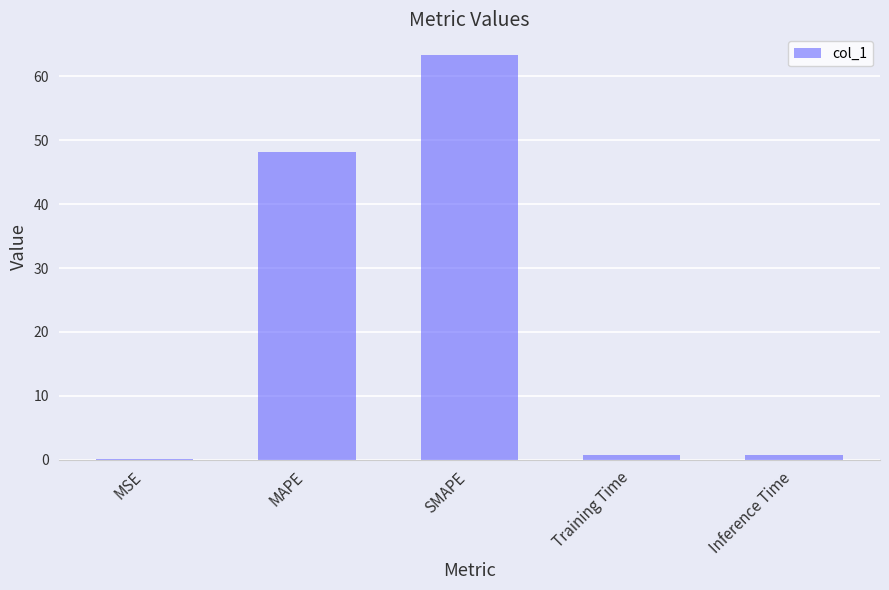

What is the sum of the values at MSE and SMAPE?

63.5